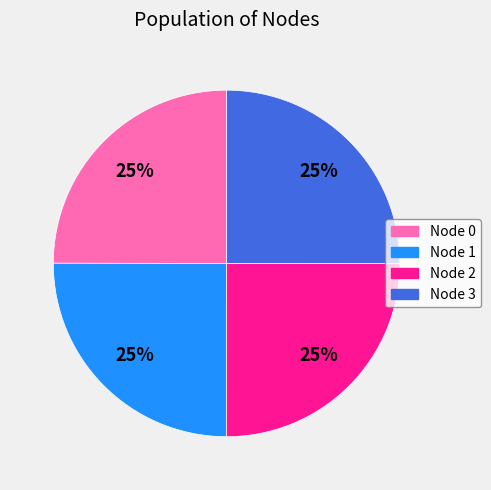

Is there any slice that represents more than half of the pie?

No